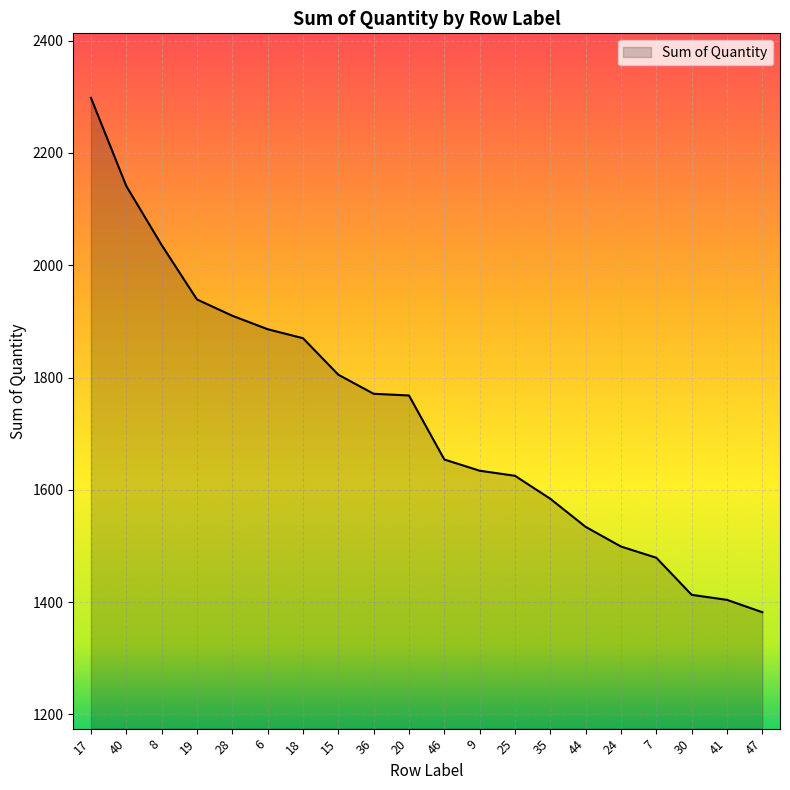

Approximately how many times larger is the value at 40 compared to 9?

1.3